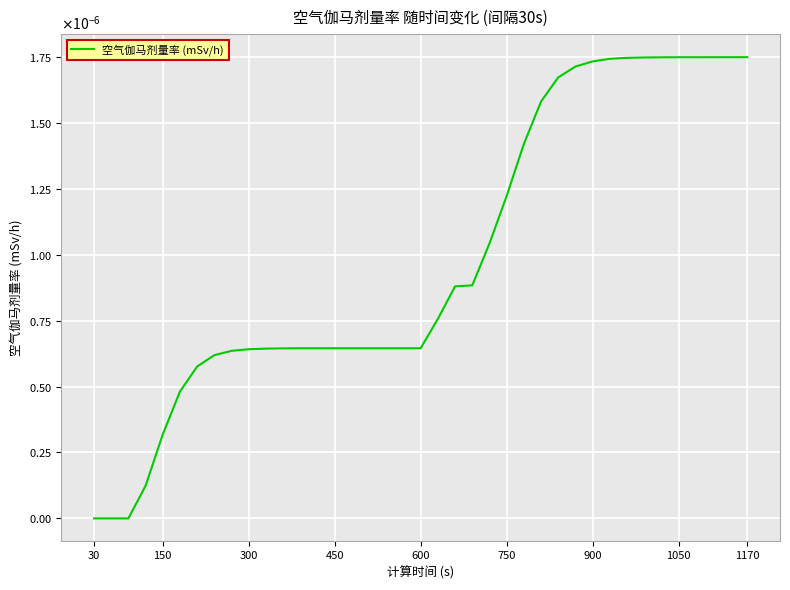

Does the chart display data point markers on the line(s)?

No